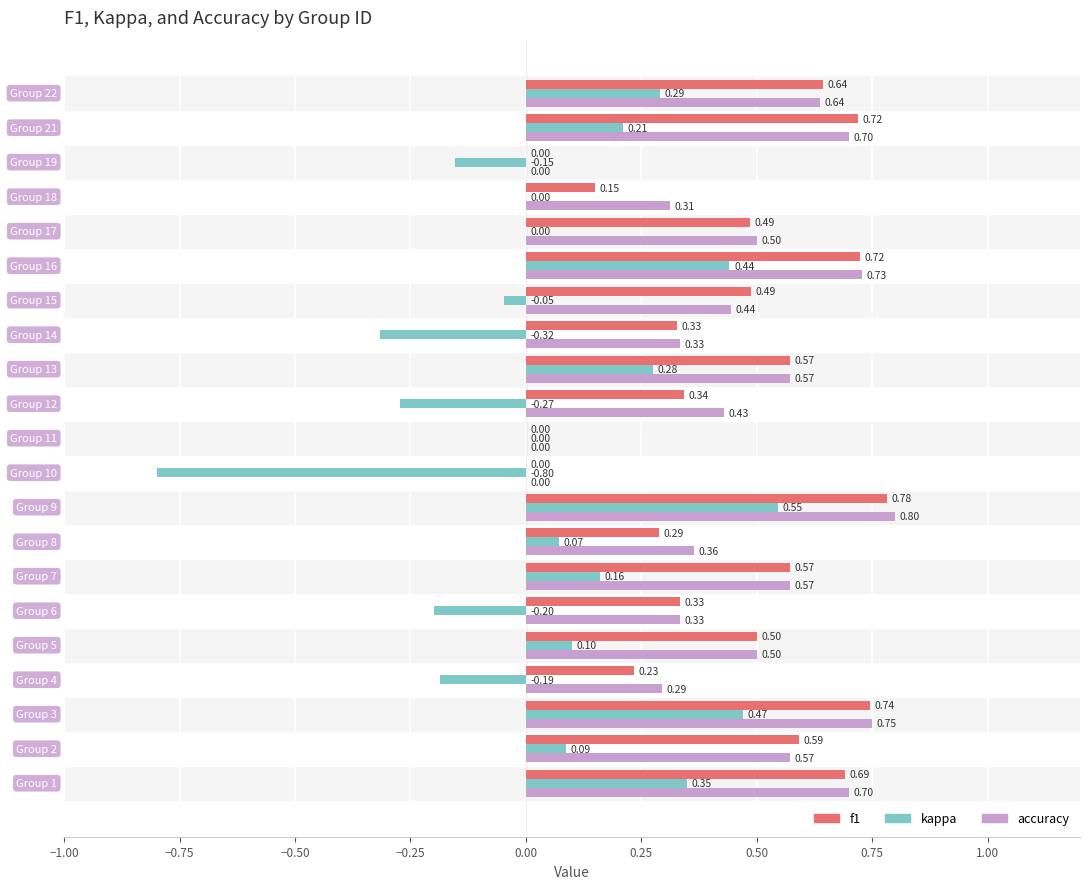

What is the sum of all accuracy values?

9.5